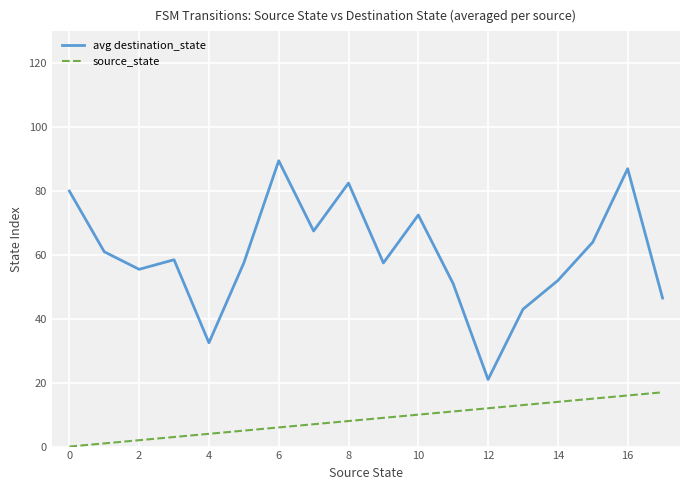

What is the greatest value displayed?

89.5